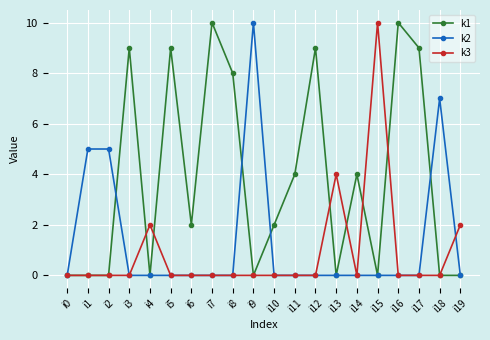

What is the difference between the second highest and second lowest values in the k3 series?

4